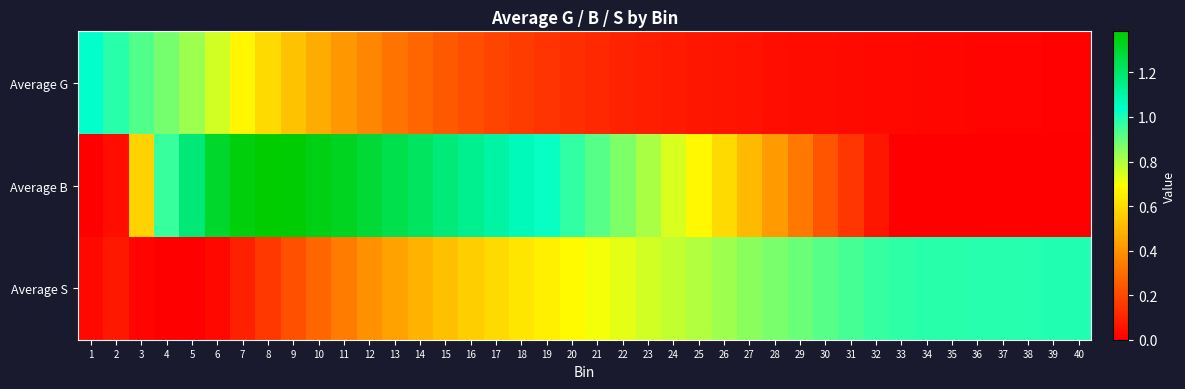

Which has a higher value, 27 or 26?

26